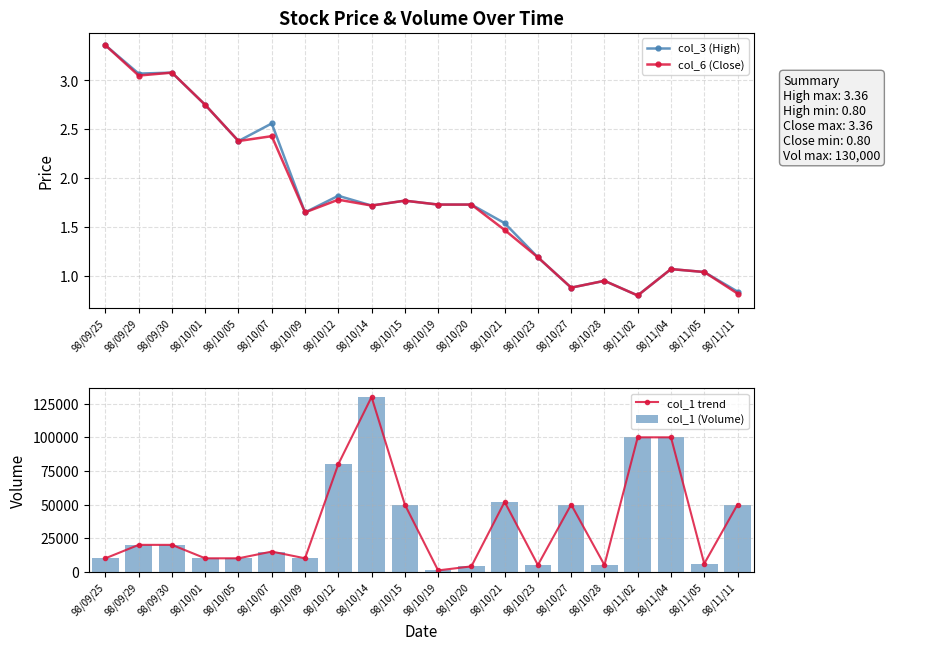

At which label does col_1 trend reach its peak?

98/10/14